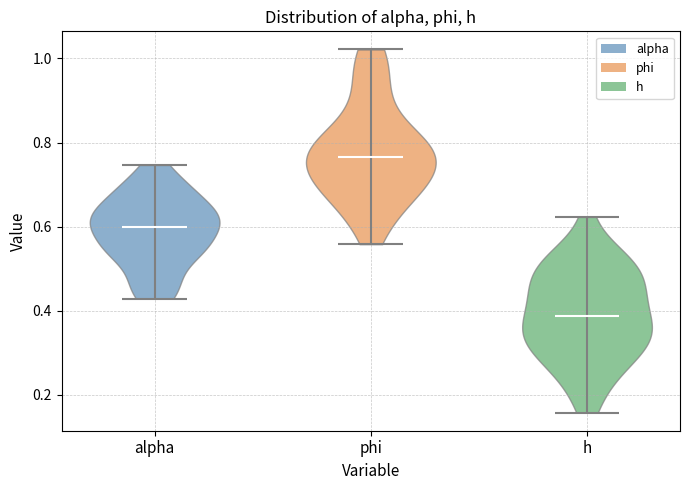

Where does the median line of the violin for alpha sit on the y-axis? The values are not printed on the chart, so give them approximately, as read against the axis.

0.60